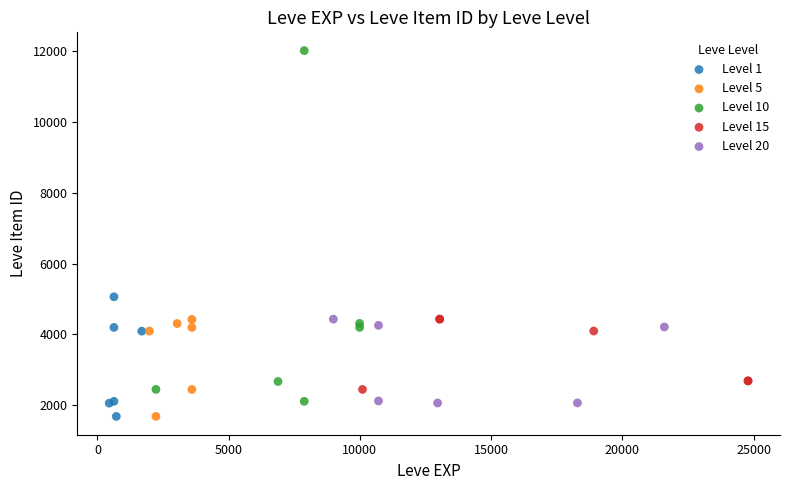

Which series has the widest spread of Y values?

Level 10